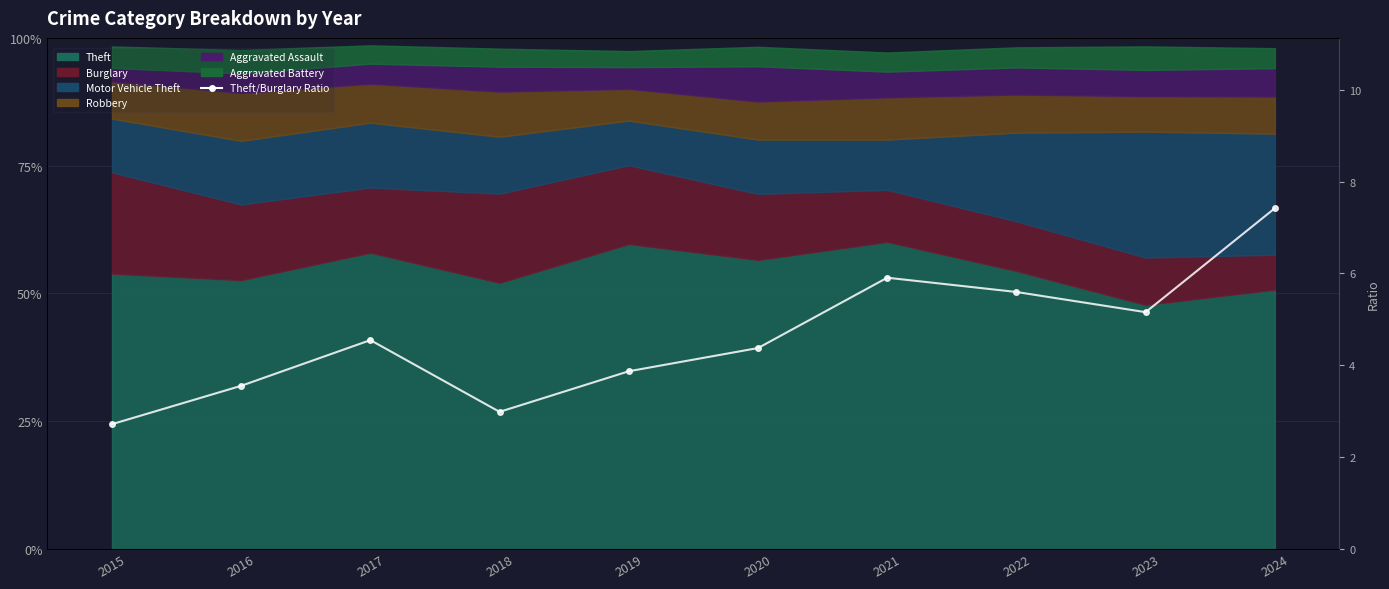

Rank the categories by value from lowest to highest.

2015, 2018, 2016, 2019, 2020, 2017, 2023, 2022, 2021, 2024